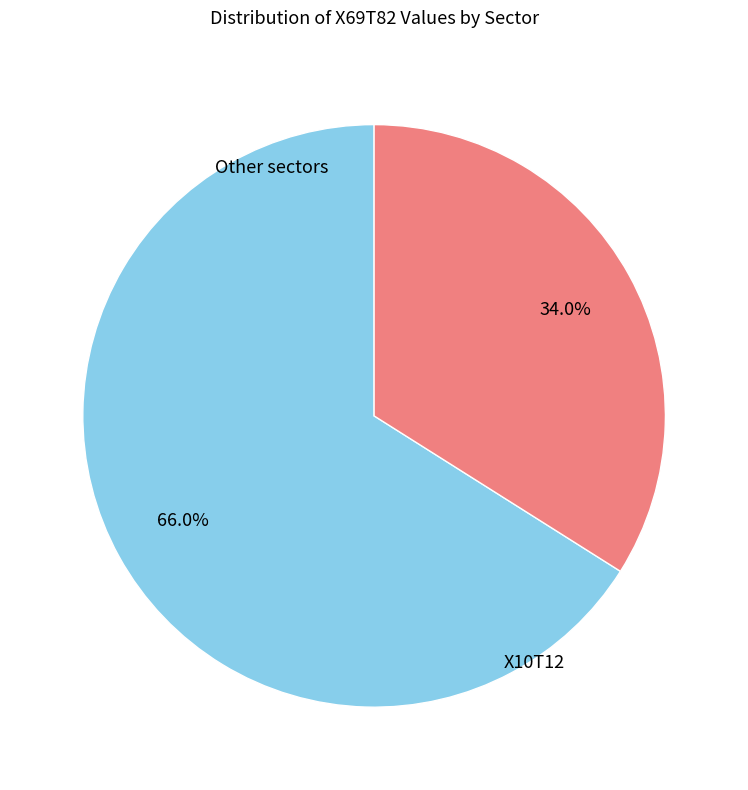

Is there a majority slice in this chart?

Yes